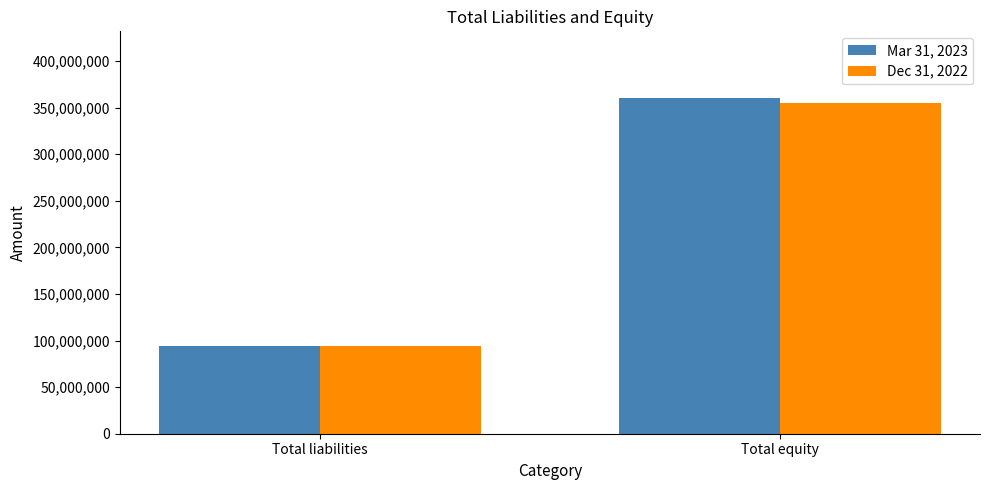

At which category is the sum across all series the highest?

Total equity